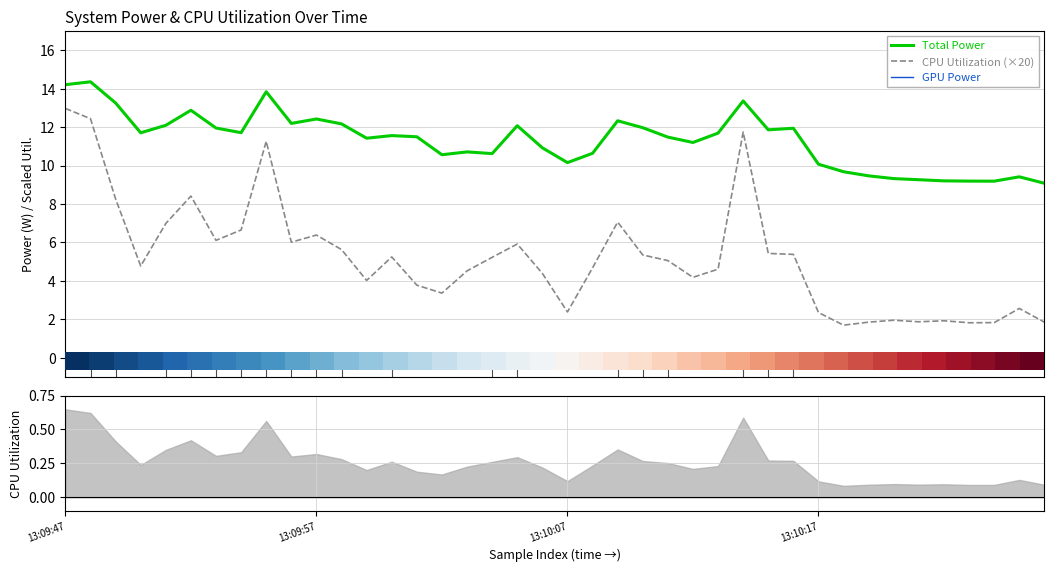

Does the chart display data point markers on the line(s)?

No